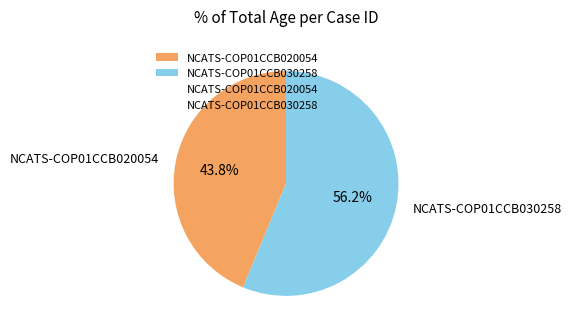

True or false: NCATS-COP01CCB030258 accounts for 63% of the total.

False